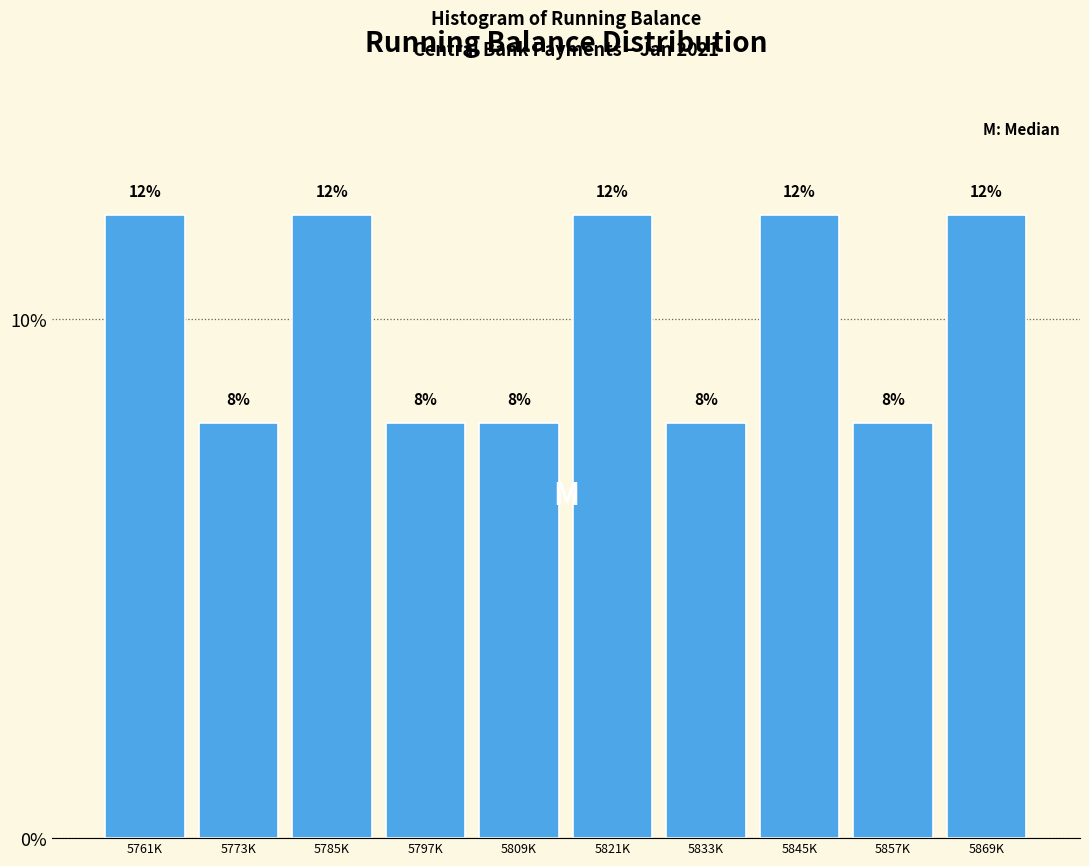

Reading left to right, list all the values displayed in this chart.

12	8	12	8	8	12	8	12	8	12